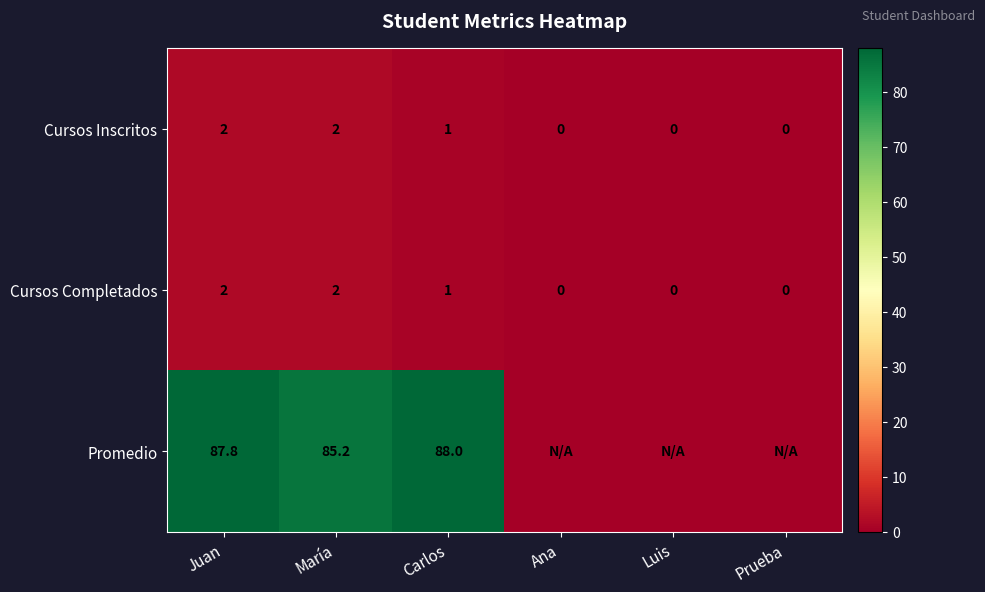

How many positive values does the Cursos Completados series have?

3